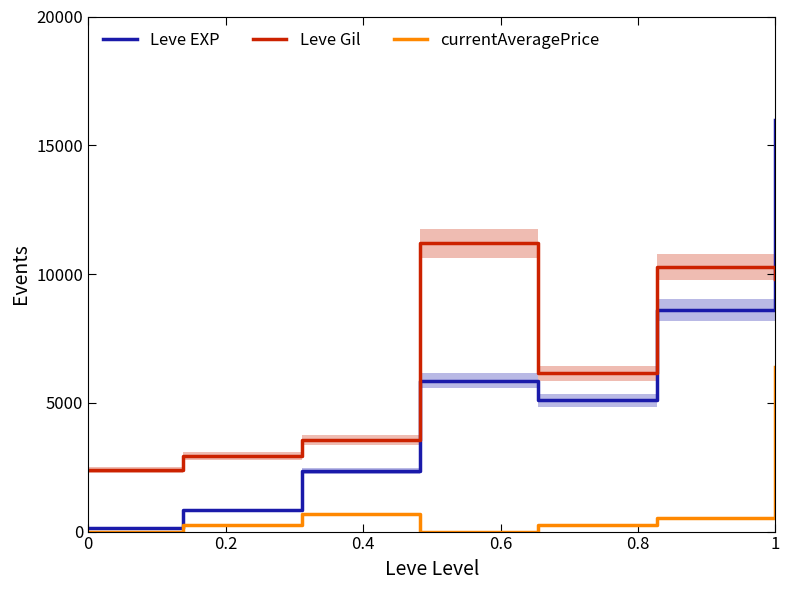

Reading right to left, what are all the values shown in this chart?

Leve EXP: 16000.0	8596.5	5102.6	5856.2	2360.0	850.4	148.8
Leve Gil: 9802.6	10268.4	6139.9	11200.0	3556.9	2942.9	2392.4
currentAveragePrice: 6400.0	512.0	245.8	1.3	672.0	268.8	1.5